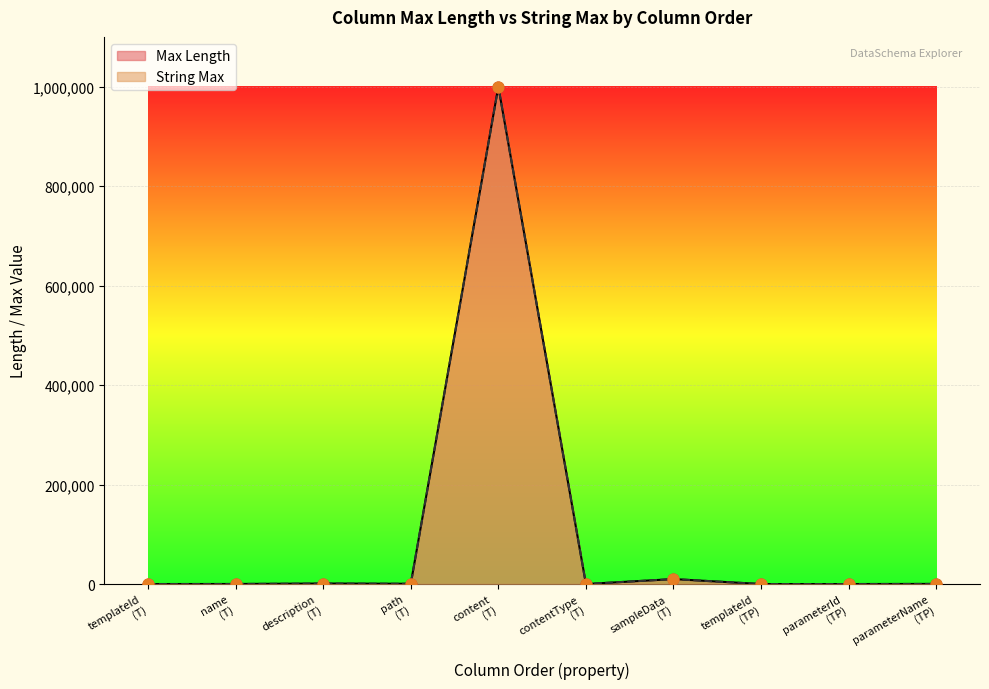

What is the total value across all series at 3?

2048